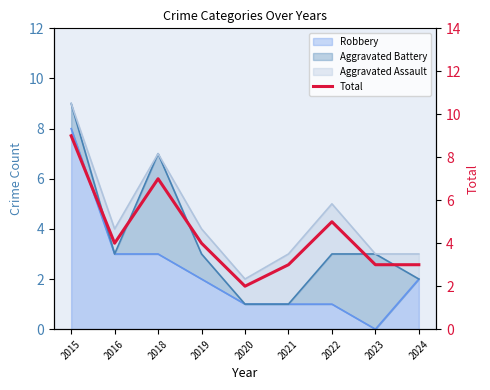

Is it true that the value at 2024 is 3?

True